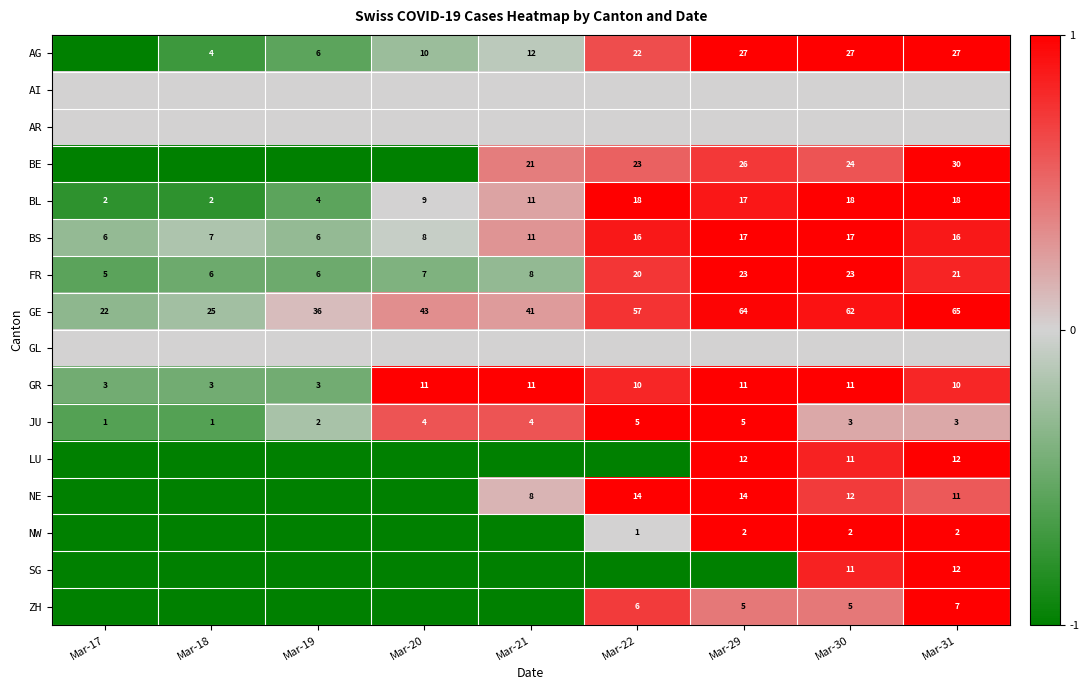

The GR series shows 11 at Mar-20. True or false?

True